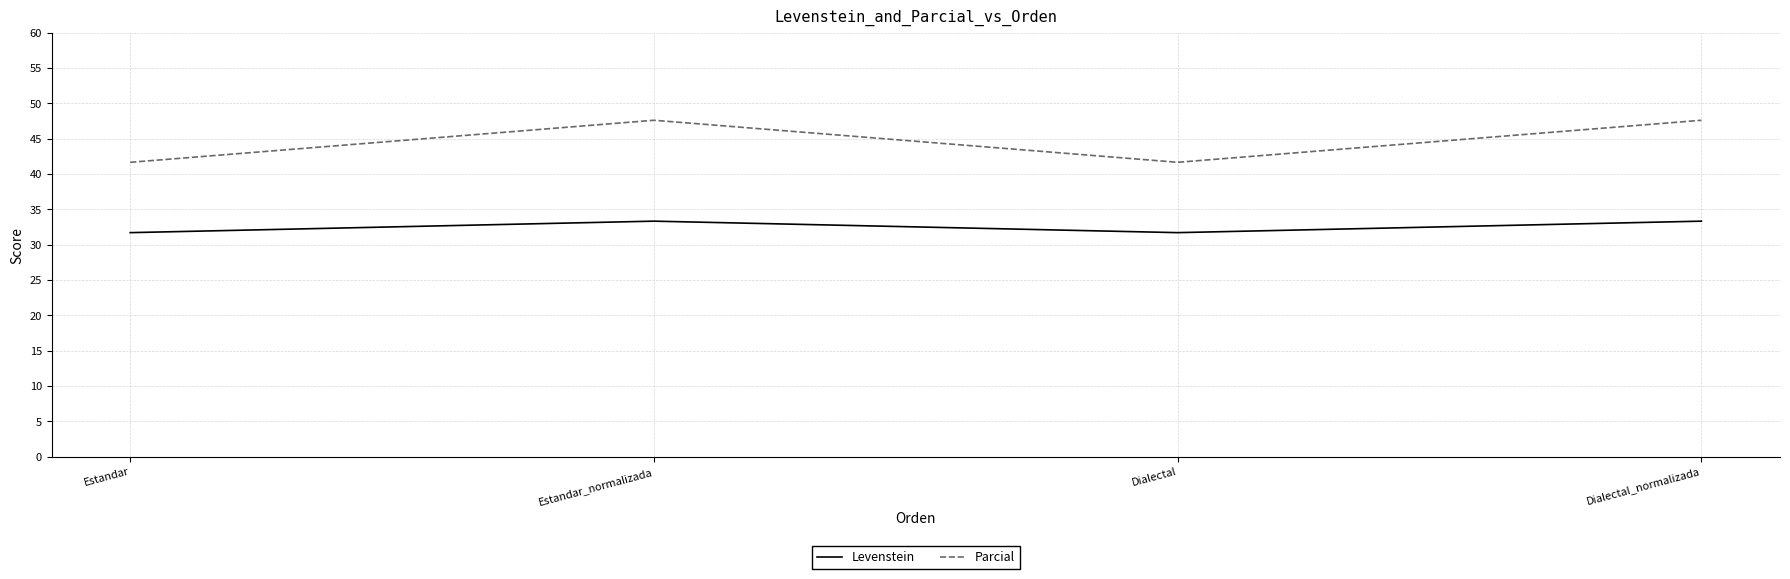

True or false: Levenstein and Parcial intersect in this chart.

False